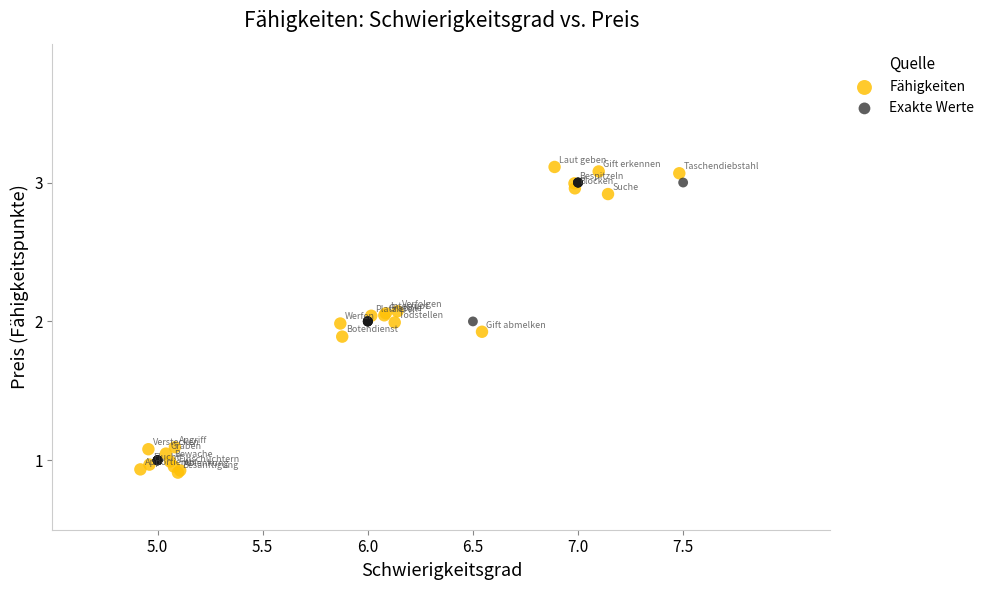

Which series has the widest spread of Y values?

Fähigkeiten